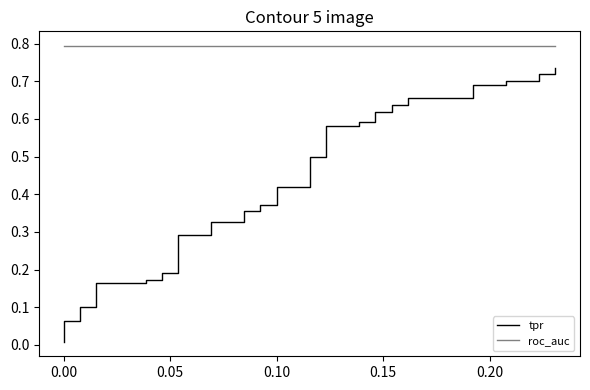

True or false: tpr and roc_auc cross at least once.

False